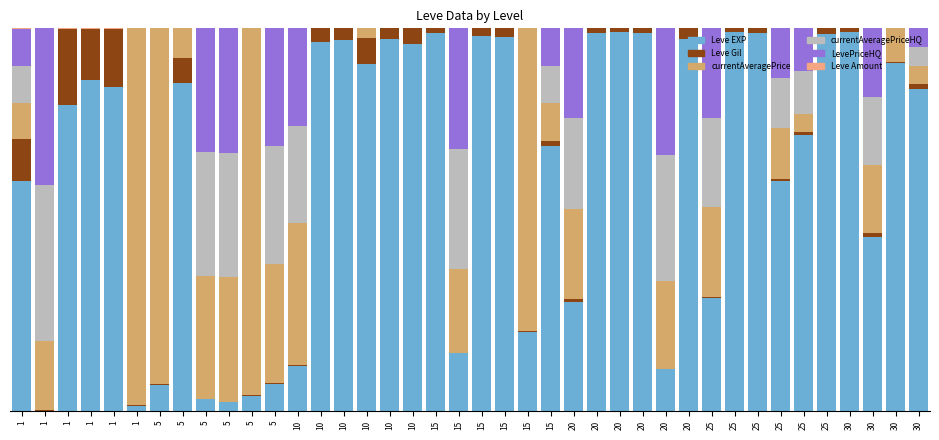

What is the total value across all series at 5?

1.0